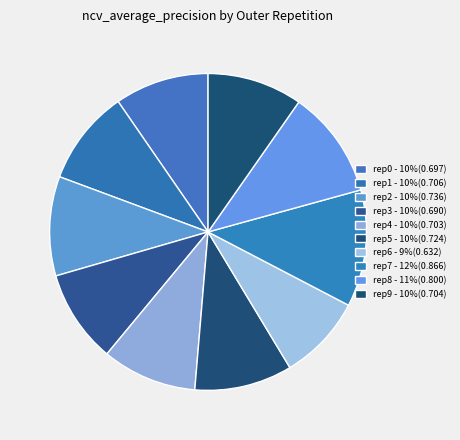

Rank the categories by value from highest to lowest.

outer-repetition7, outer-repetition8, outer-repetition2, outer-repetition5, outer-repetition1, outer-repetition9, outer-repetition4, outer-repetition0, outer-repetition3, outer-repetition6